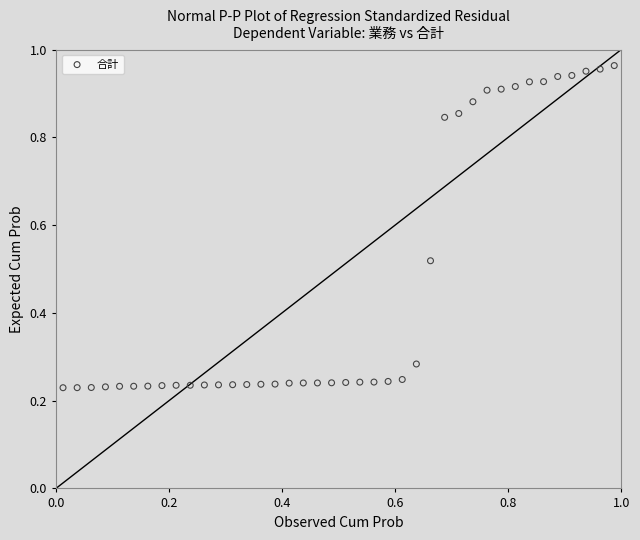

What is the range of Y values (max minus min)?

0.7